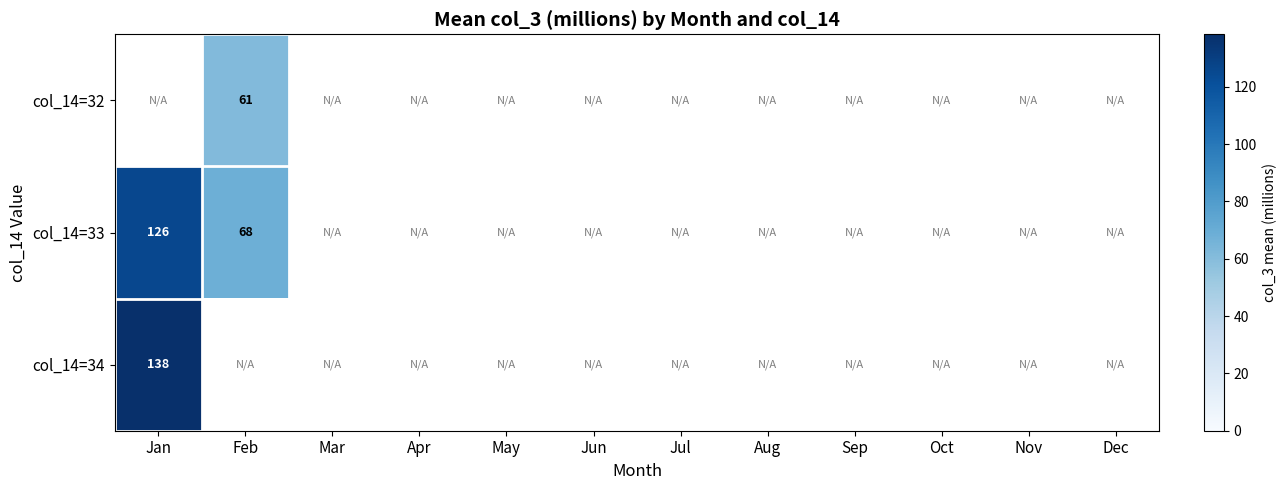

Rank the series at Dec from lowest to highest value.

col_14=32, col_14=33, col_14=34